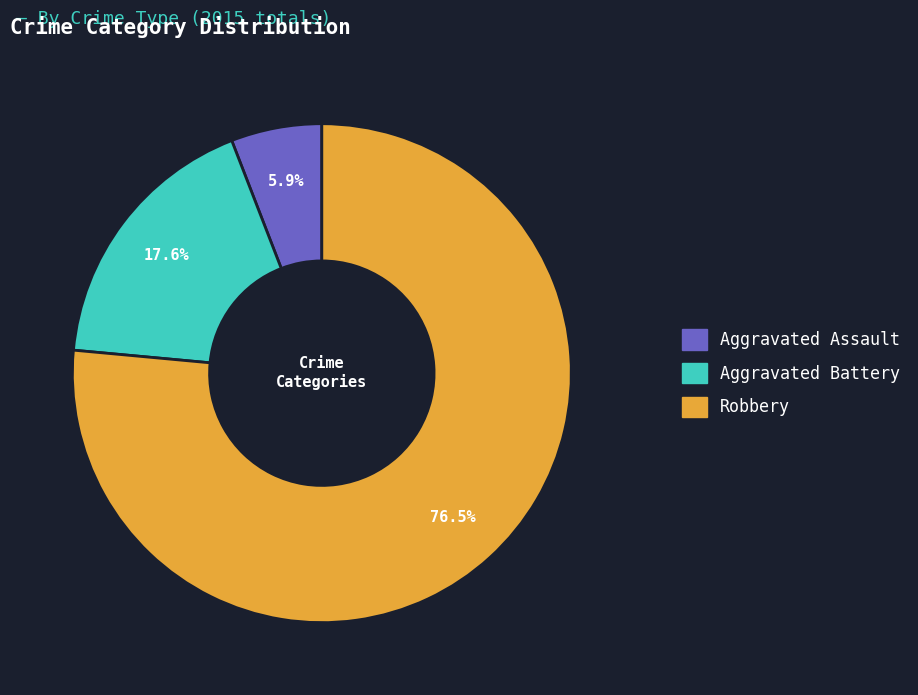

What is the ratio of the value at Aggravated Assault to the value at Robbery?

0.1